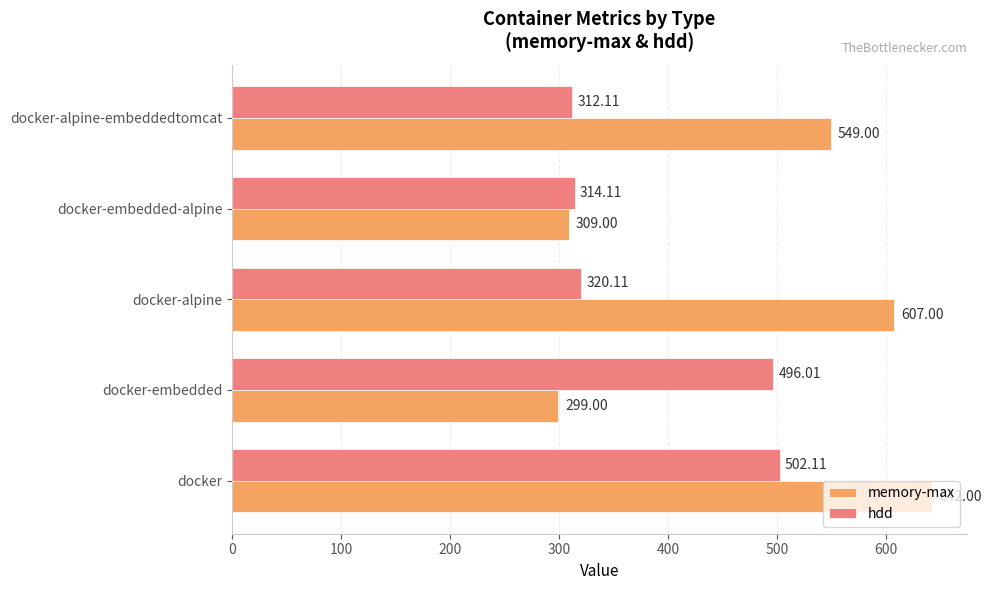

What is the difference between the highest and lowest values at docker-alpine?

286.9